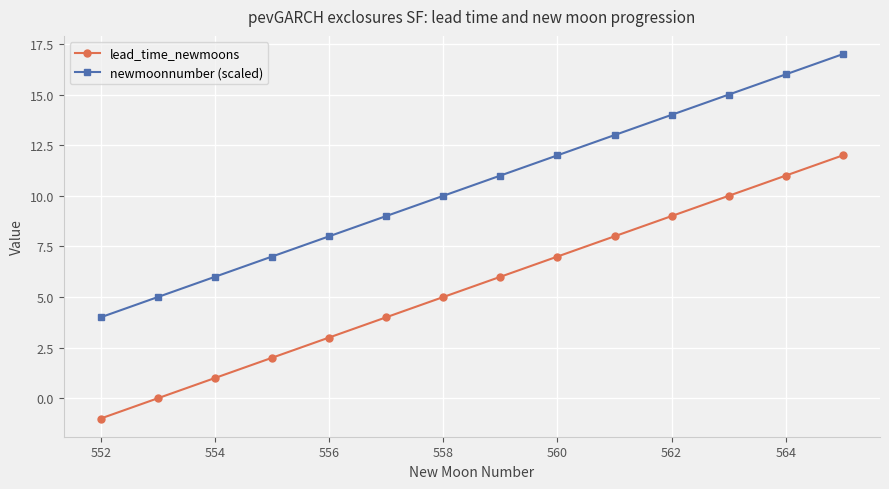

How many categories are shown in the chart?

14